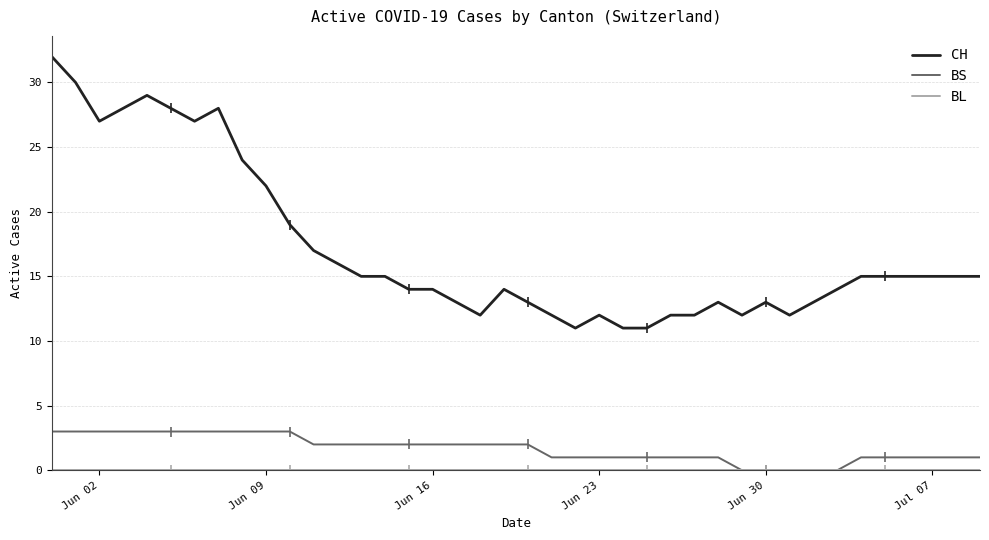

Which series has the largest range (max minus min)?

CH